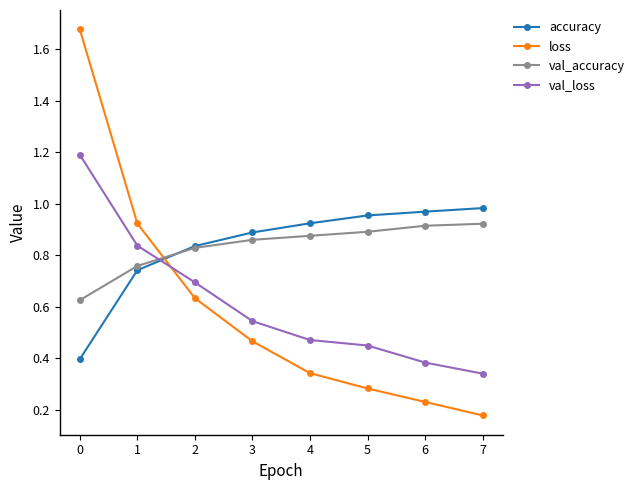

Which series has the widest spread of values?

loss